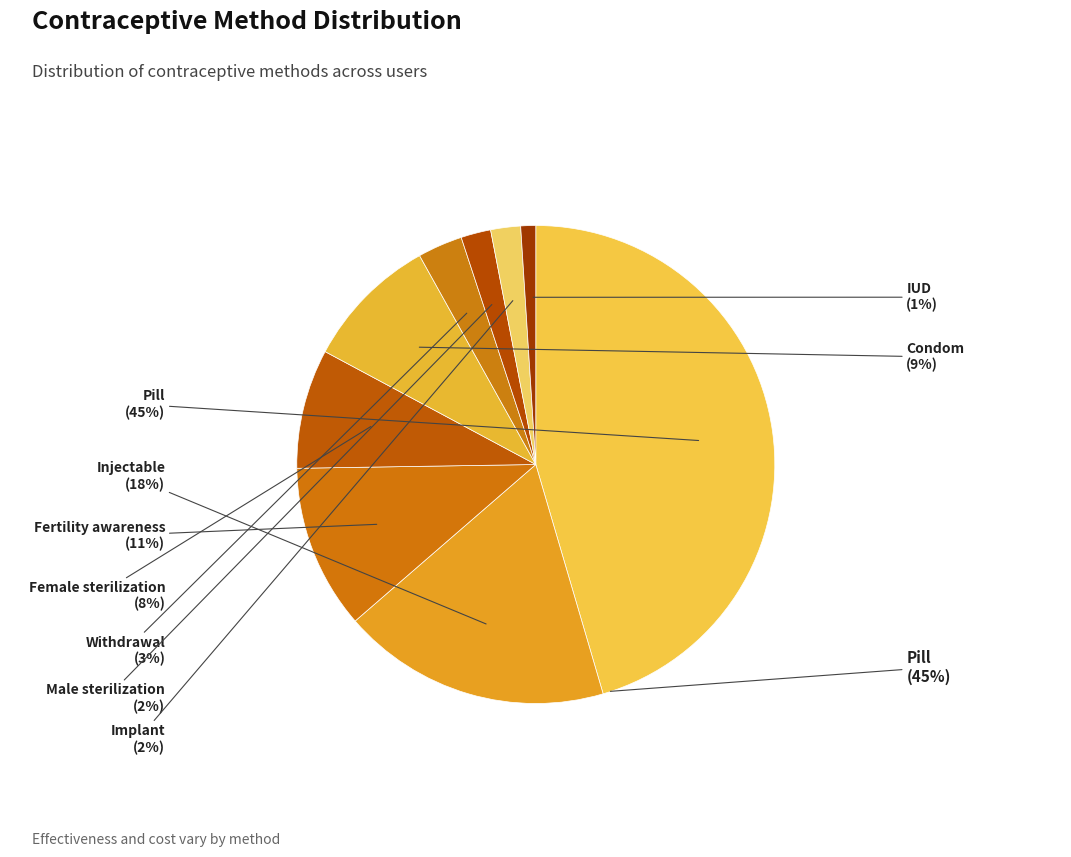

To the nearest percent, what is the difference between the largest and smallest slice percentages?

44%